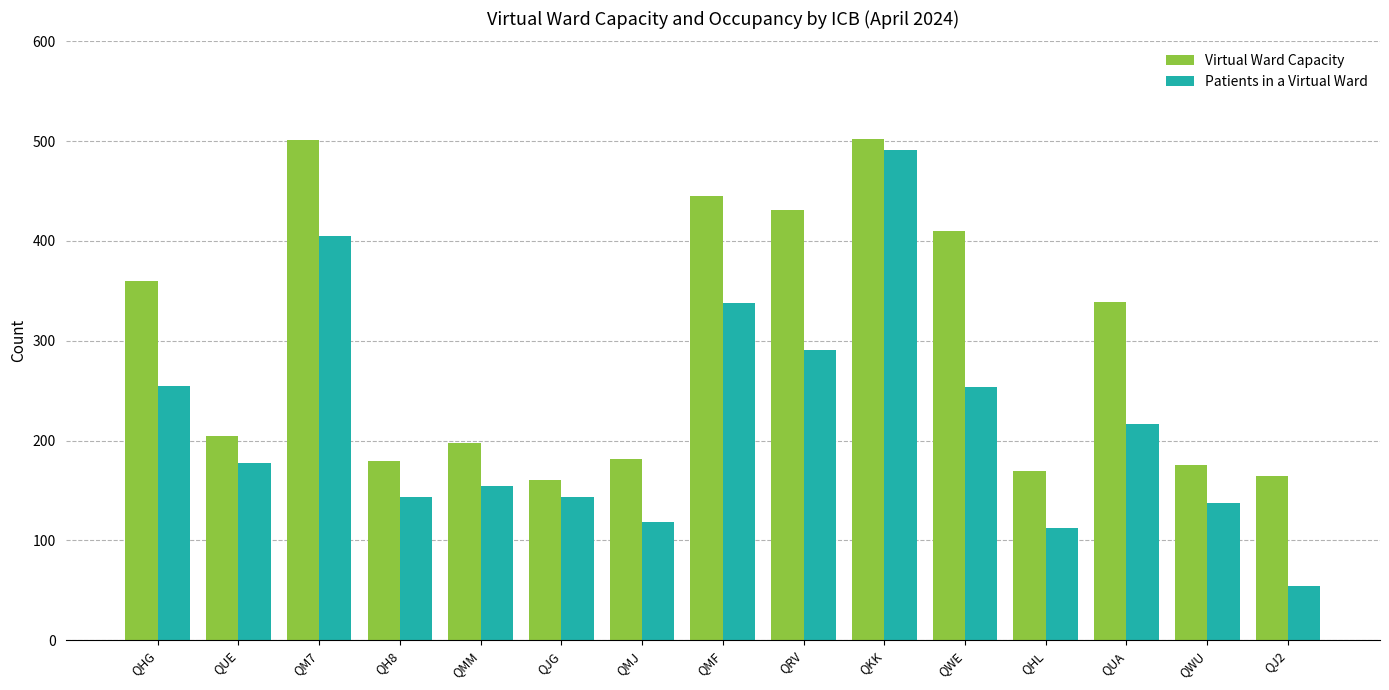

What is the sum of all Virtual Ward Capacity values?

4425